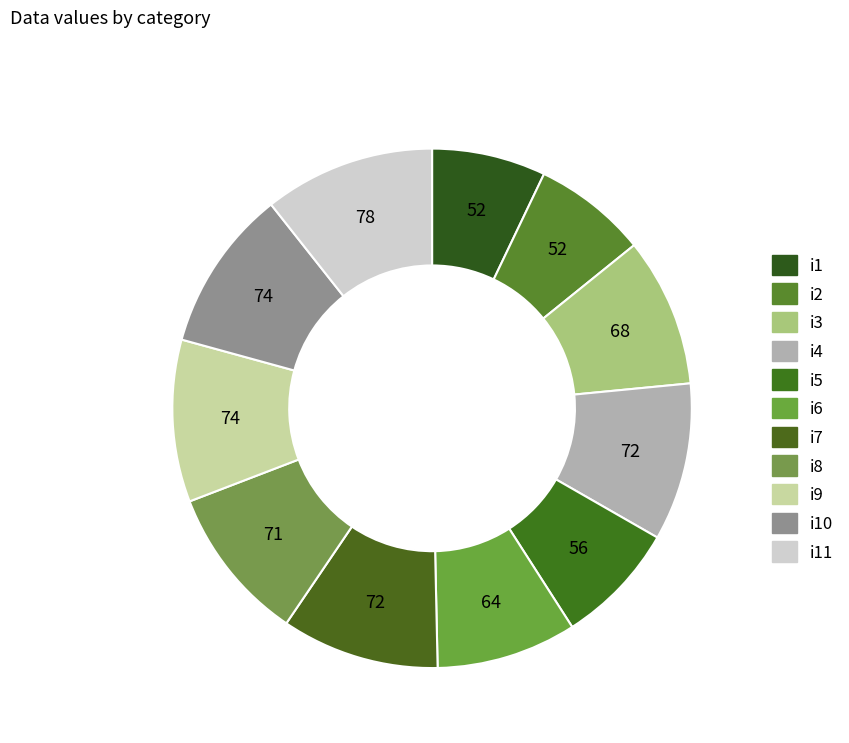

Does any single category account for the majority?

No